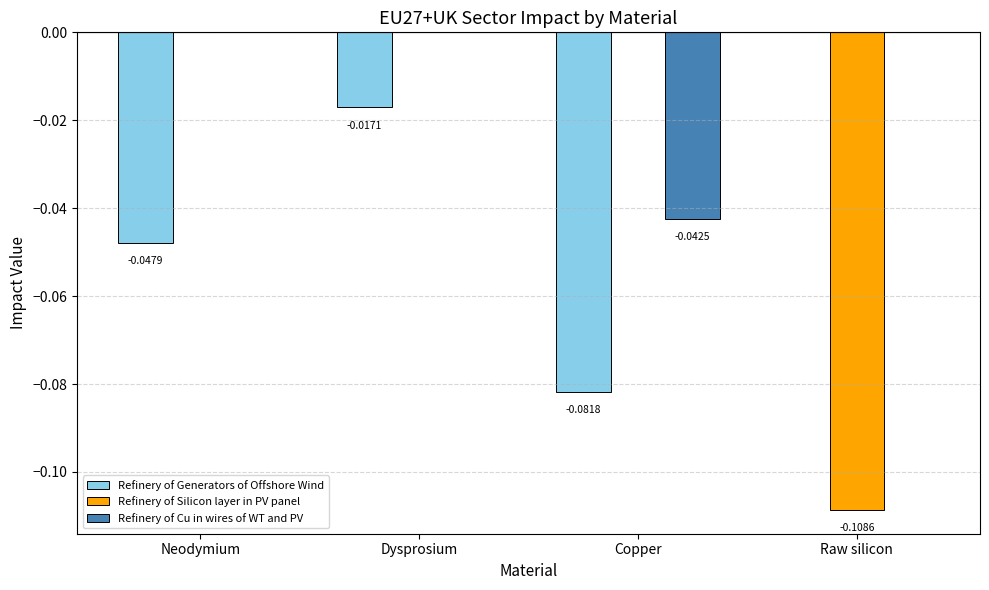

How many series are shown in this chart?

3